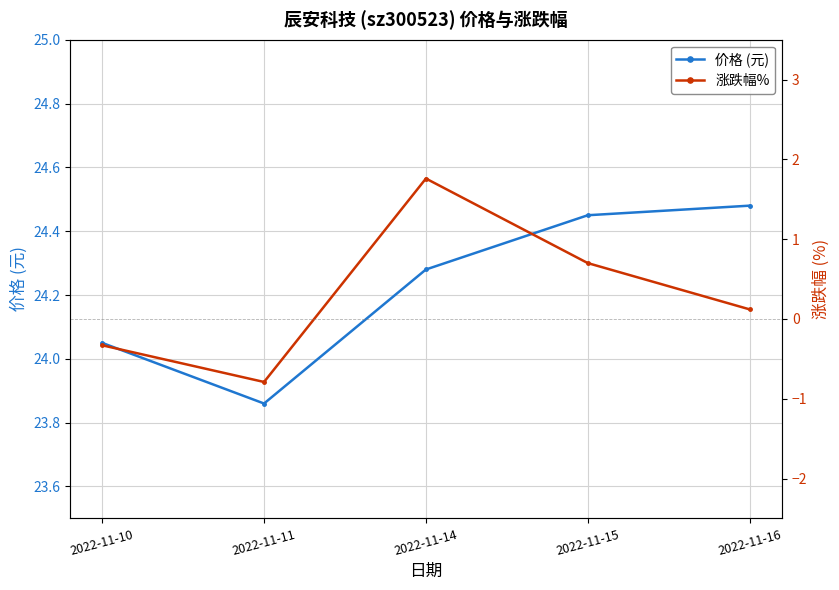

How many values in the 价格 (元) series are below 24?

1